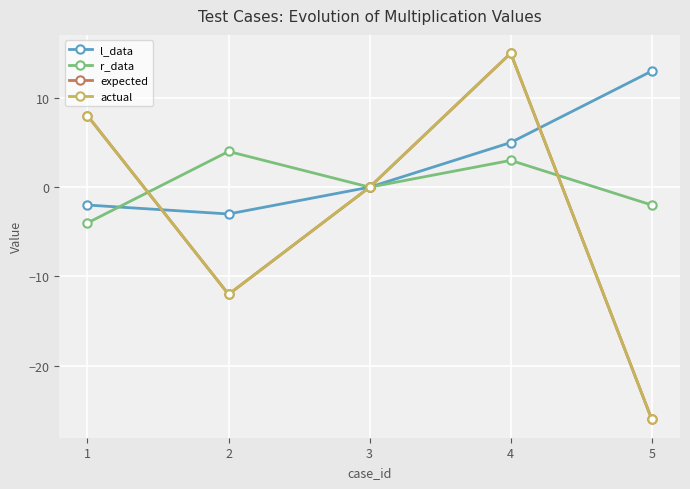

At which category is the sum across all series the highest?

4